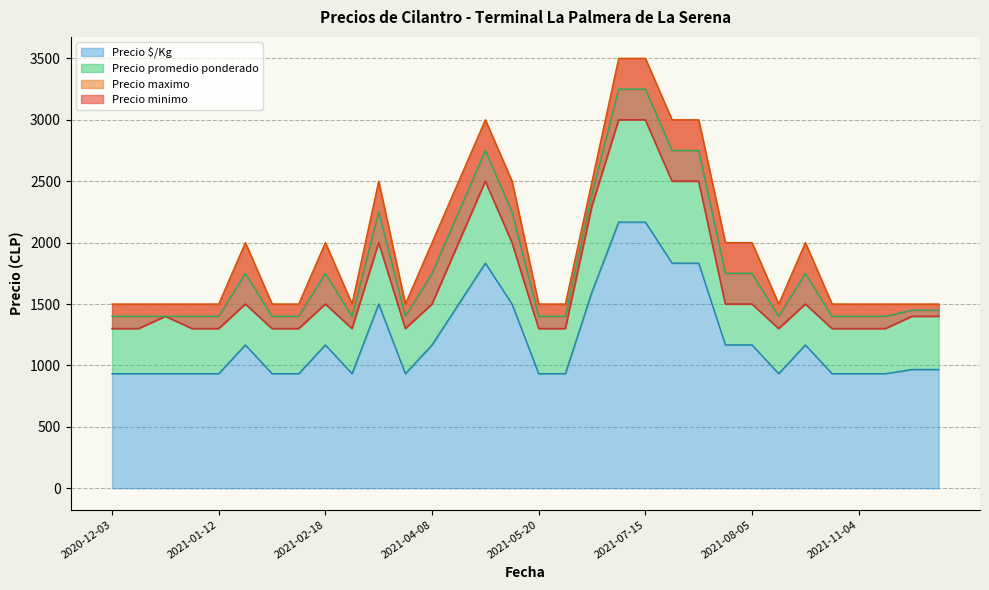

The value of Precio maximo at 2021-08-05 is 2000. True or false?

True